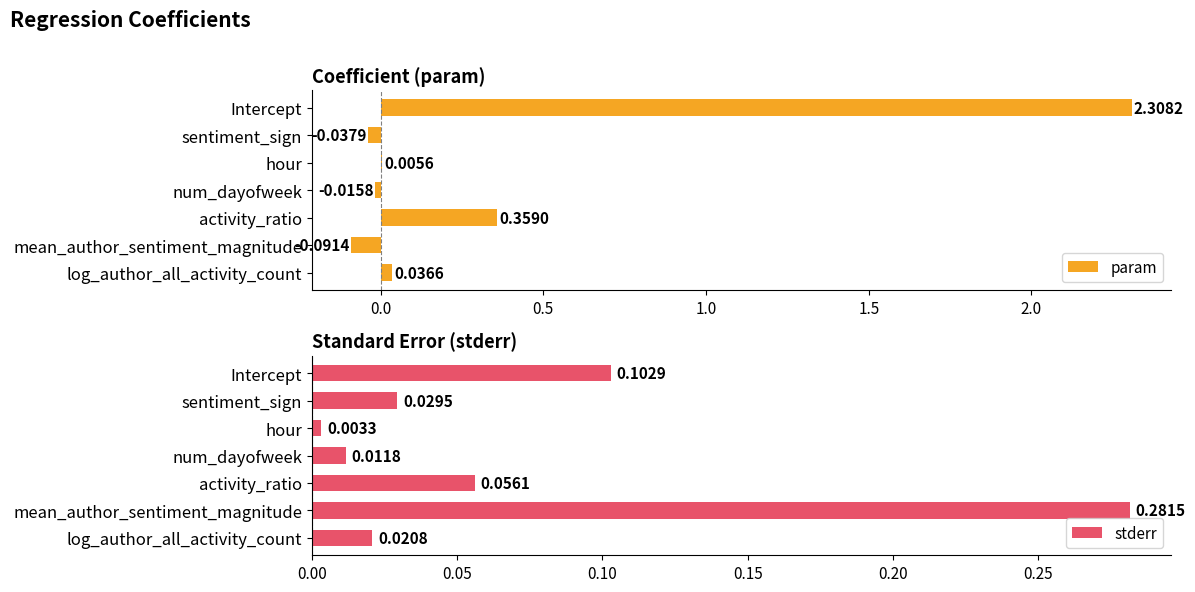

Rank the series by their maximum value, from lowest to highest.

stderr, param